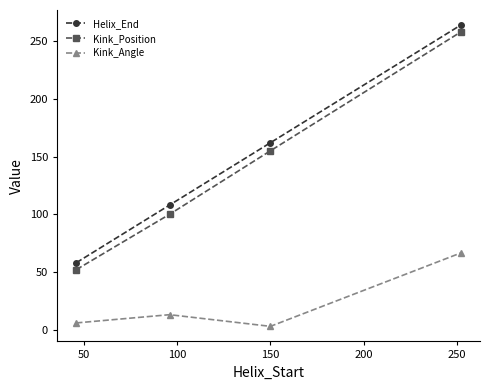

What is the maximum value shown in the chart?

264.0